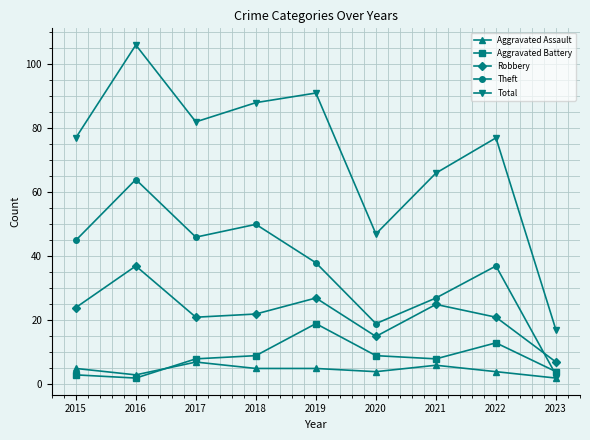

What are all the series names shown in the legend?

Aggravated Assault, Aggravated Battery, Robbery, Theft, Total